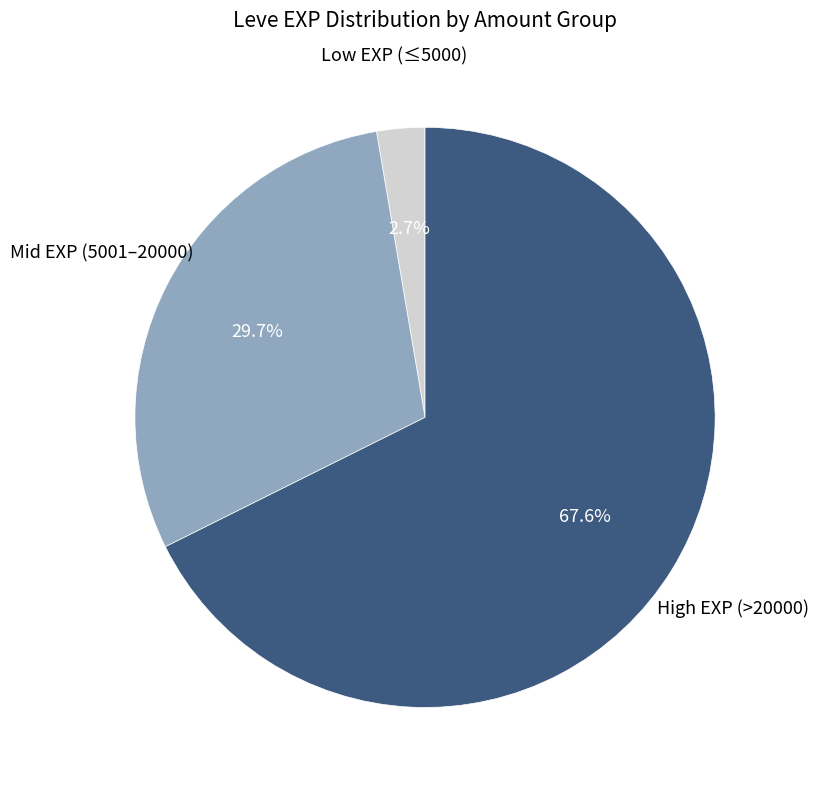

Is there a majority slice in this chart?

Yes